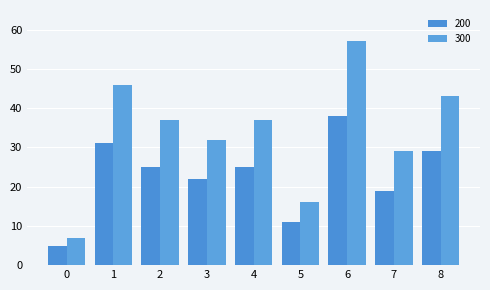

What is the value of the 300 bar at the 4th from the left?

32